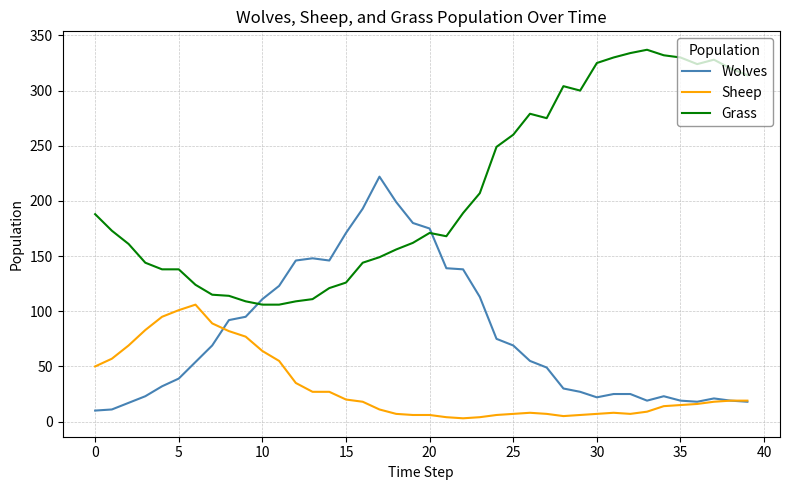

List the series in order of their overall mean, highest first.

Grass, Wolves, Sheep